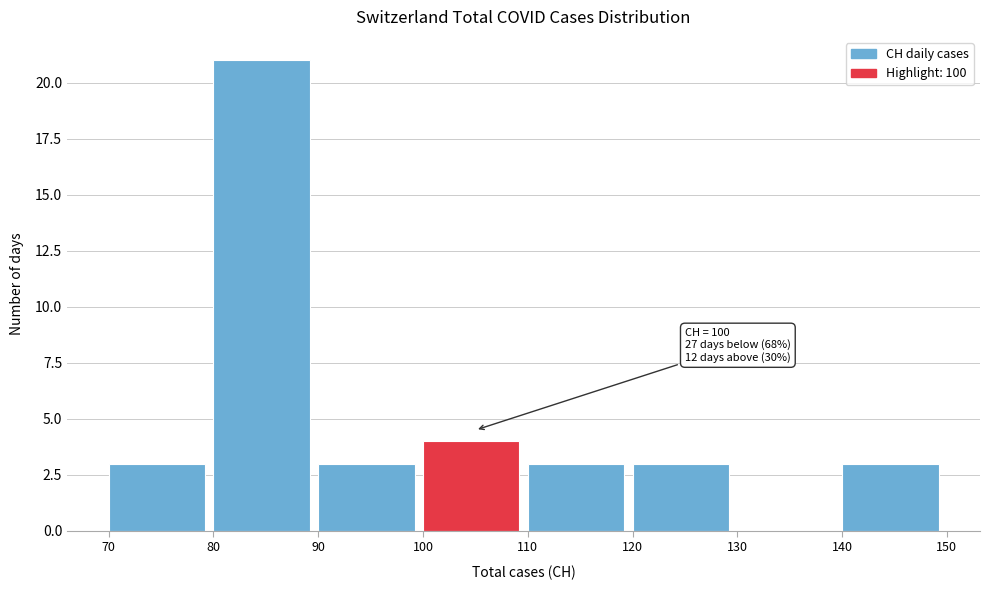

Which range on the x-axis has the tallest bar?

80 to 90